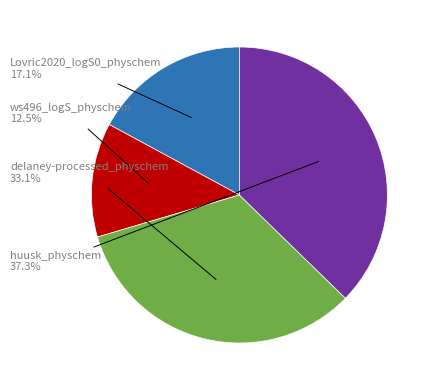

How many segments does this pie chart have?

4